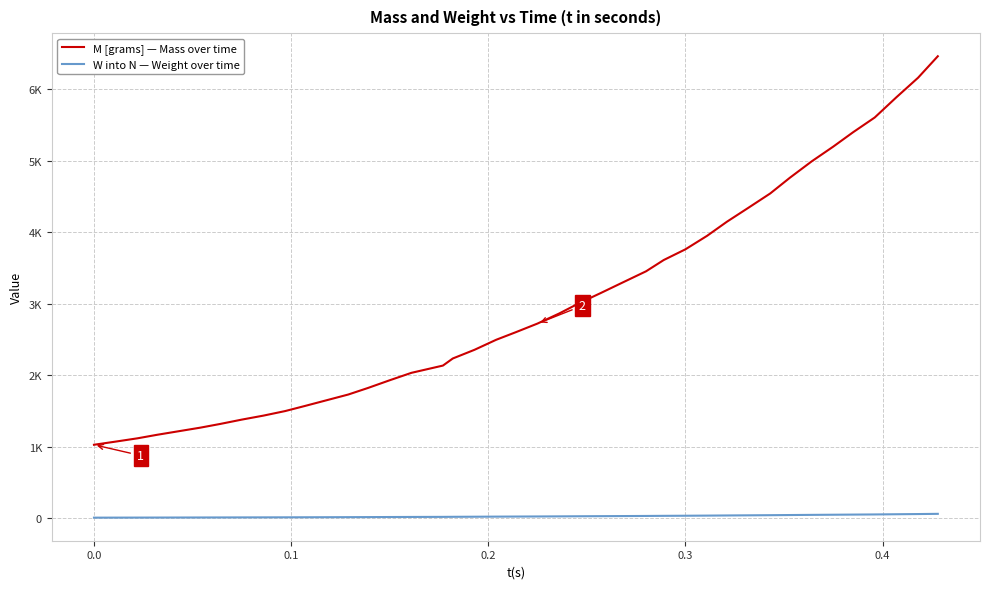

What is the difference between the second highest and minimum values in the M [grams] — Mass over time series?

5129.1